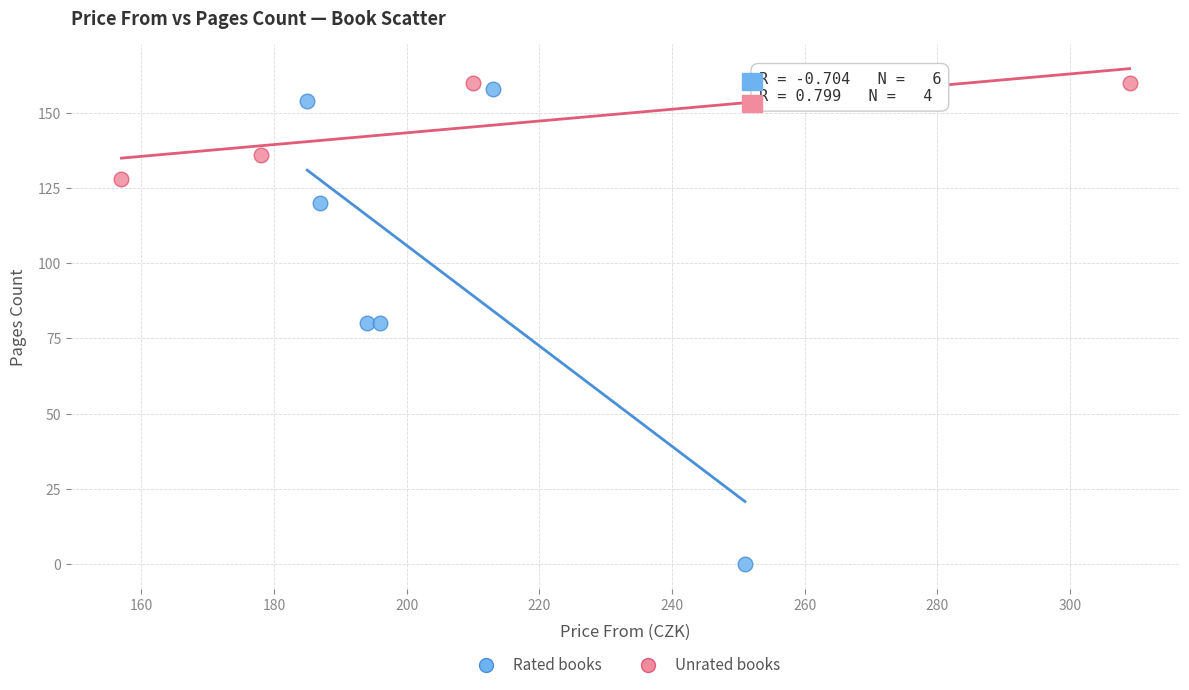

Which series contains the lowest Y value?

Rated books